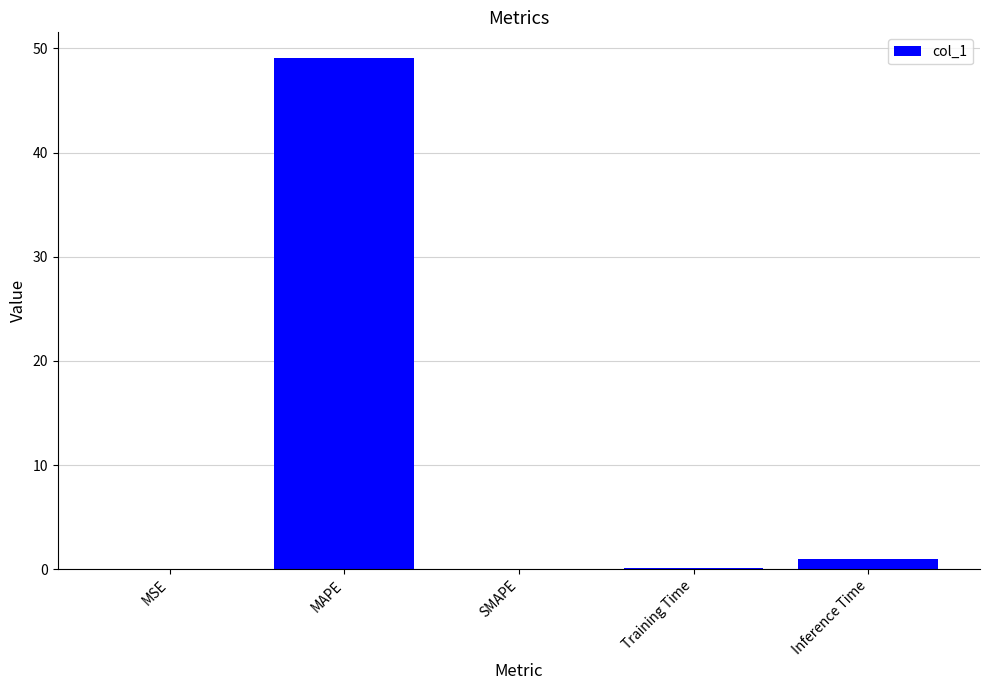

Which label corresponds to the largest value in the chart?

MAPE